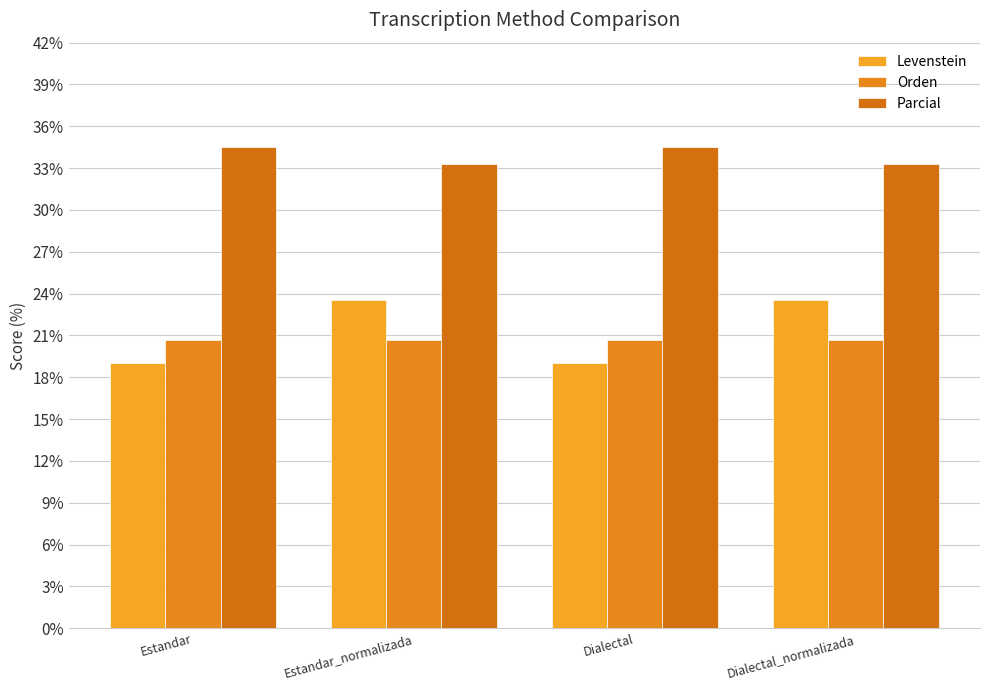

Which series has the widest spread of values?

Levenstein